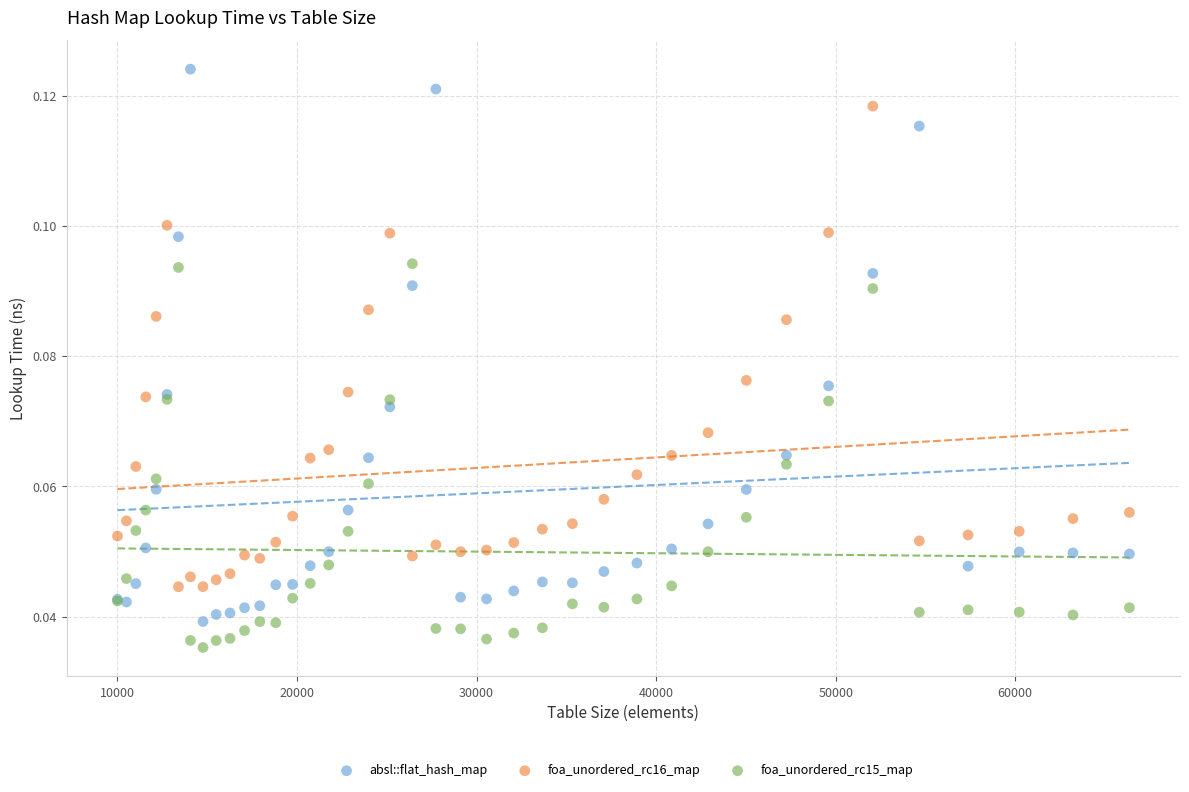

Which series contains the lowest Y value?

foa_unordered_rc15_map